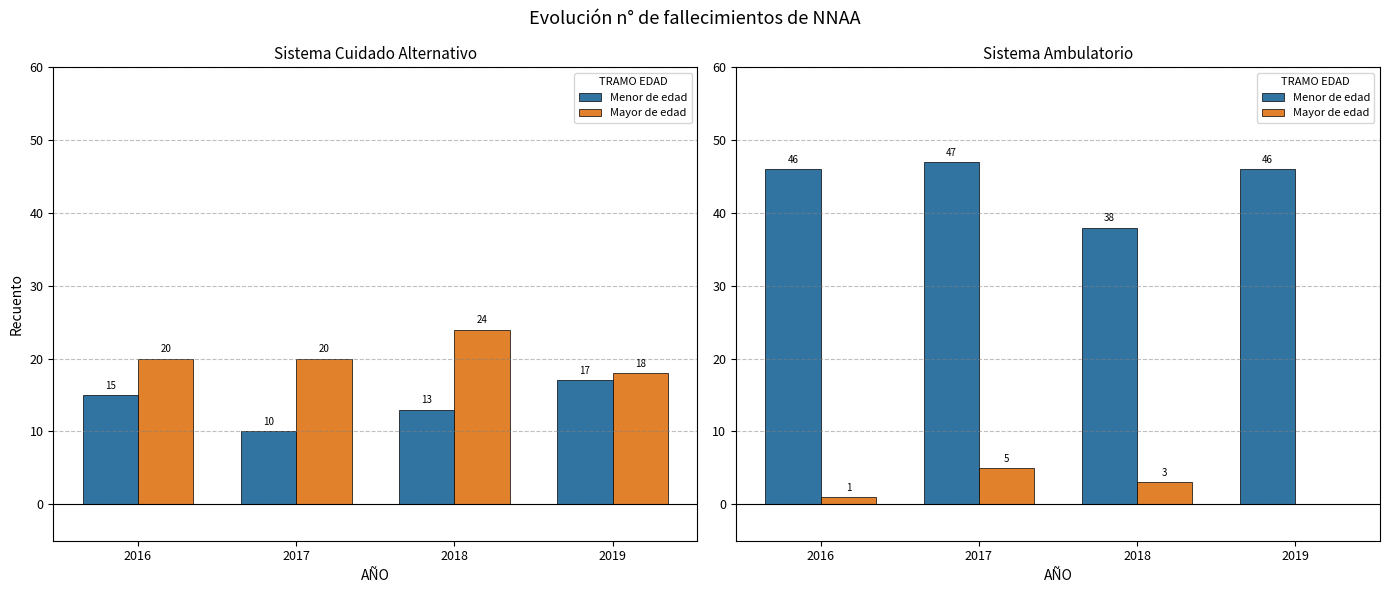

What is the average value of the Mayor de edad series?

2